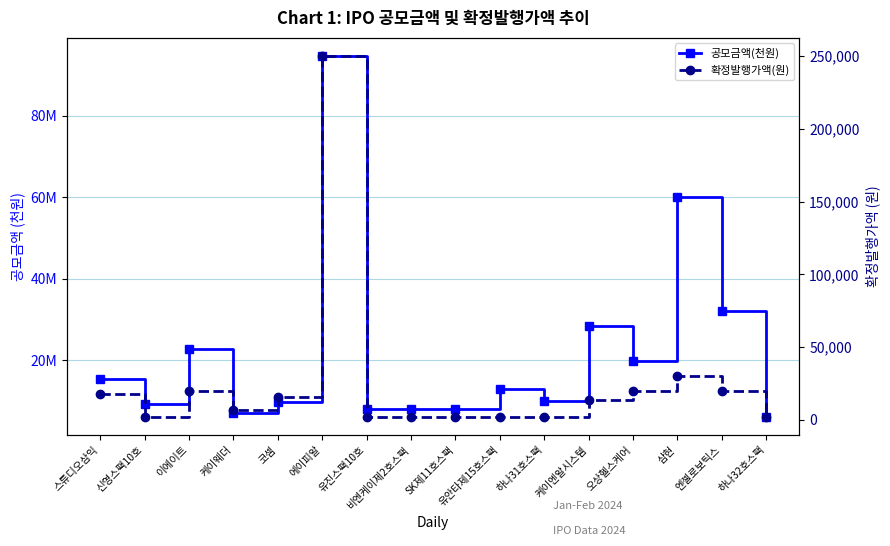

Read the 공모금액(천원) value at 케이엔알시스템.

28404000